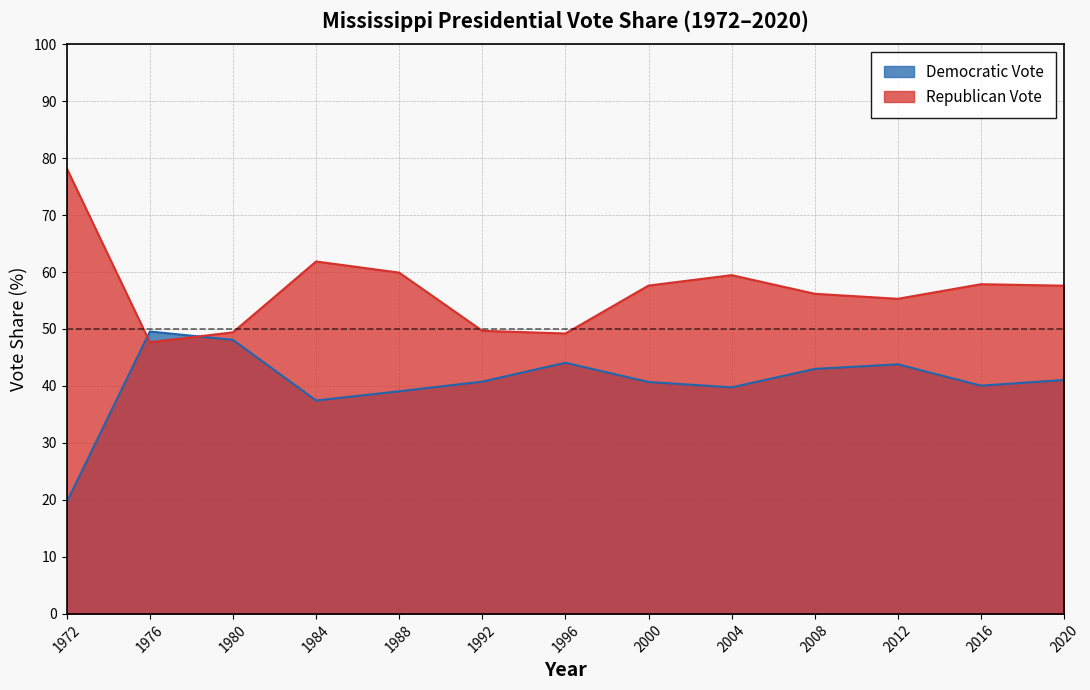

Which has a higher value, 1992 or 2012?

2012